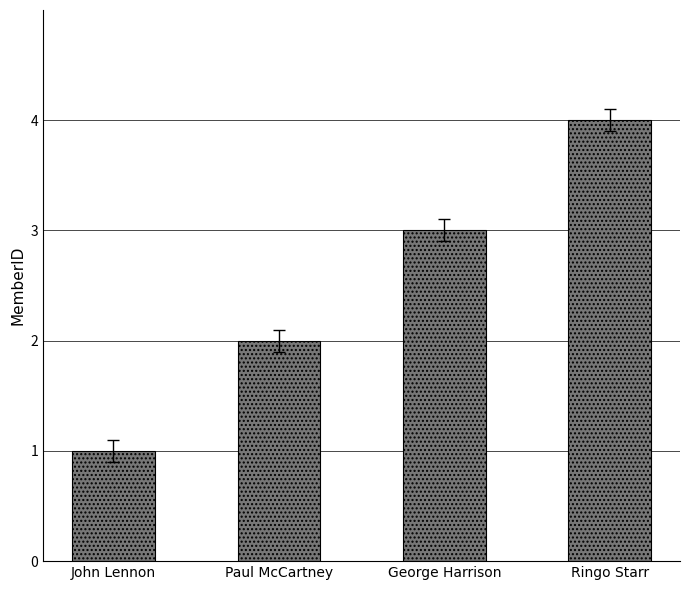

What position from the left is John Lennon?

1